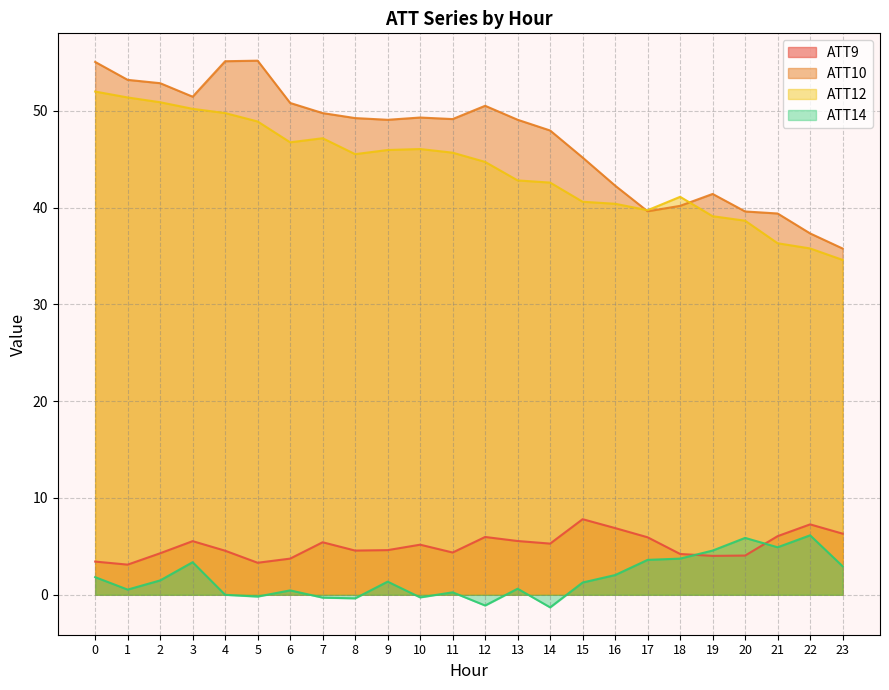

What is the sum of the ATT14 values at 5 and 22?

6.0